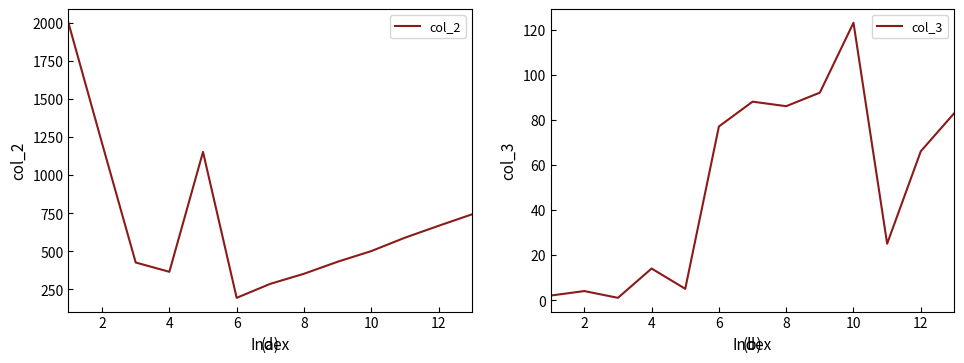

Which series has the largest total across all categories?

col_2